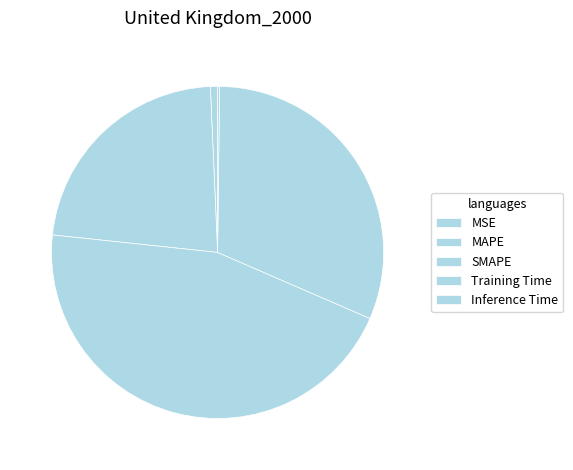

Between Inference Time and SMAPE, which is larger?

SMAPE